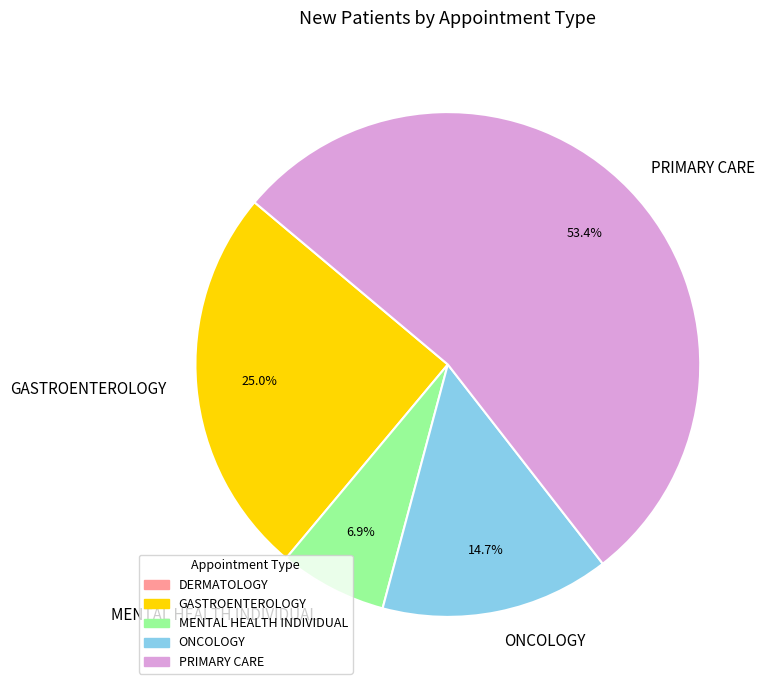

How many slices are in this pie chart?

4